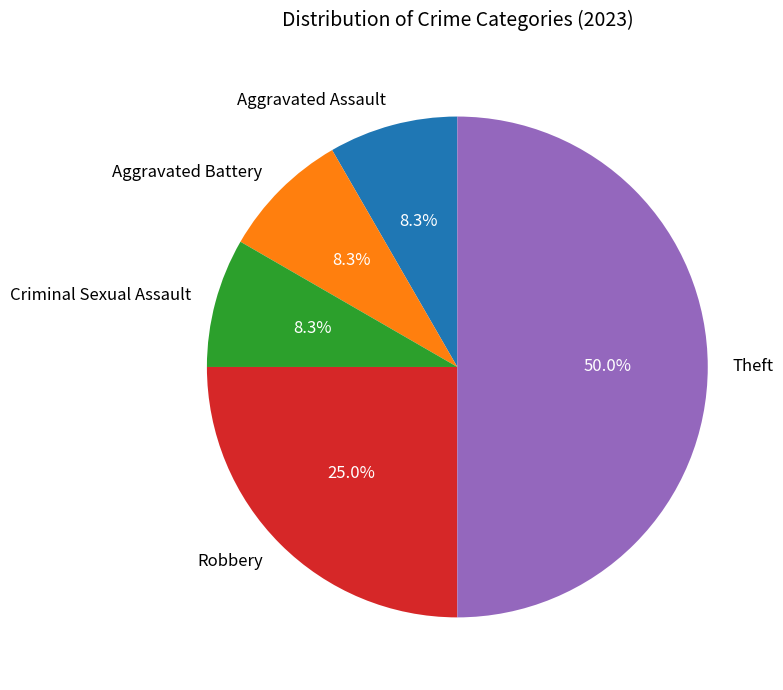

Which category has the biggest portion of the pie?

Theft